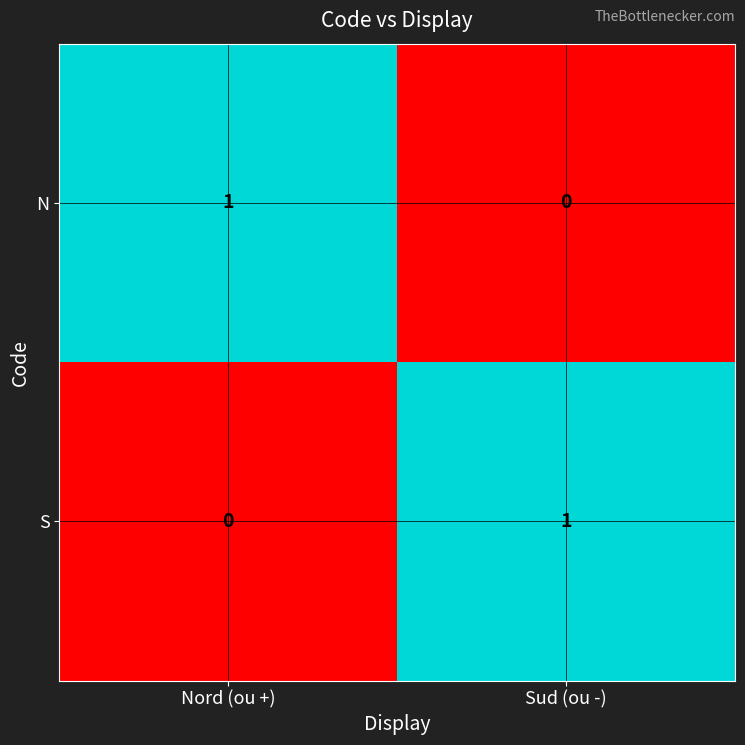

Reading left to right, what are all the values shown in this chart?

N: Nord (ou +)=1	Sud (ou -)=0
S: Nord (ou +)=0	Sud (ou -)=1